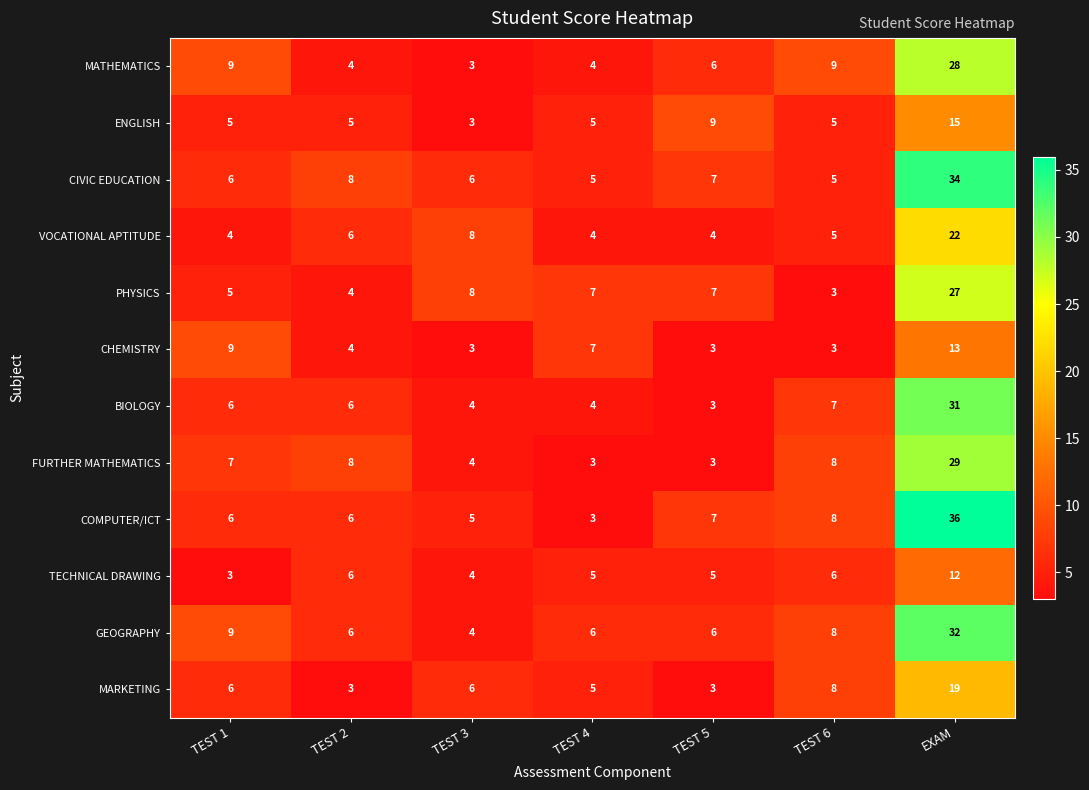

Is the value of PHYSICS at TEST 4 greater than the value of MATHEMATICS at EXAM?

No